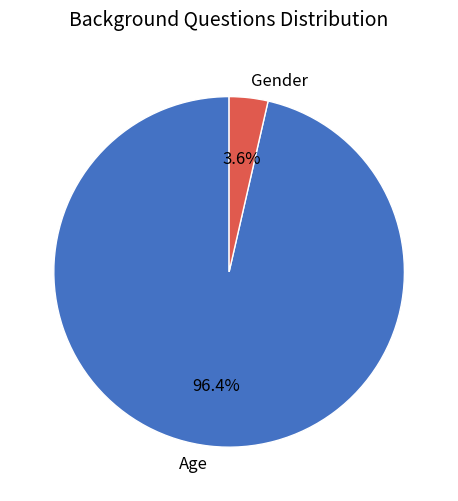

Do Age and Gender together represent more than half of the pie?

Yes